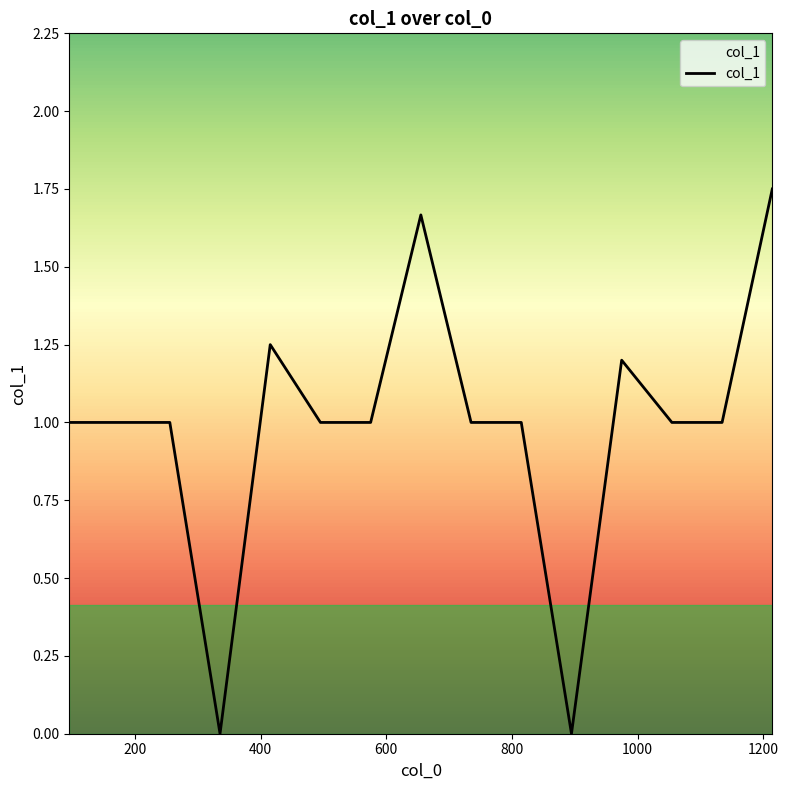

True or false: the data has more than 2 interior local peaks.

True